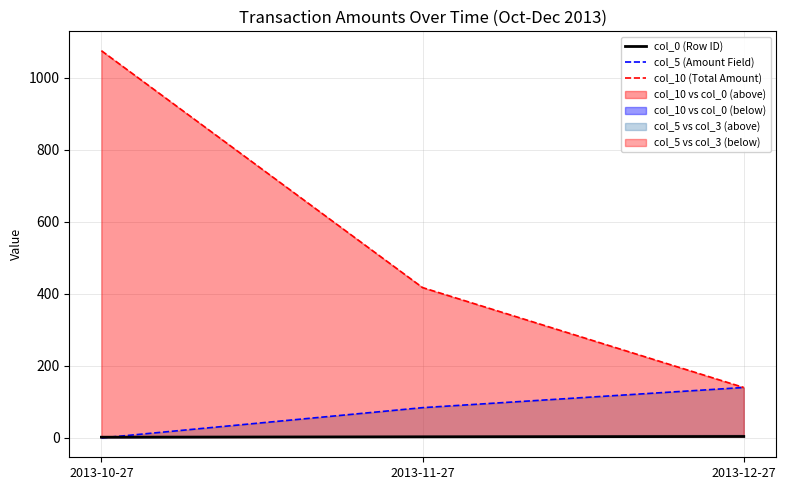

What position from the left is 2013-10-27?

1